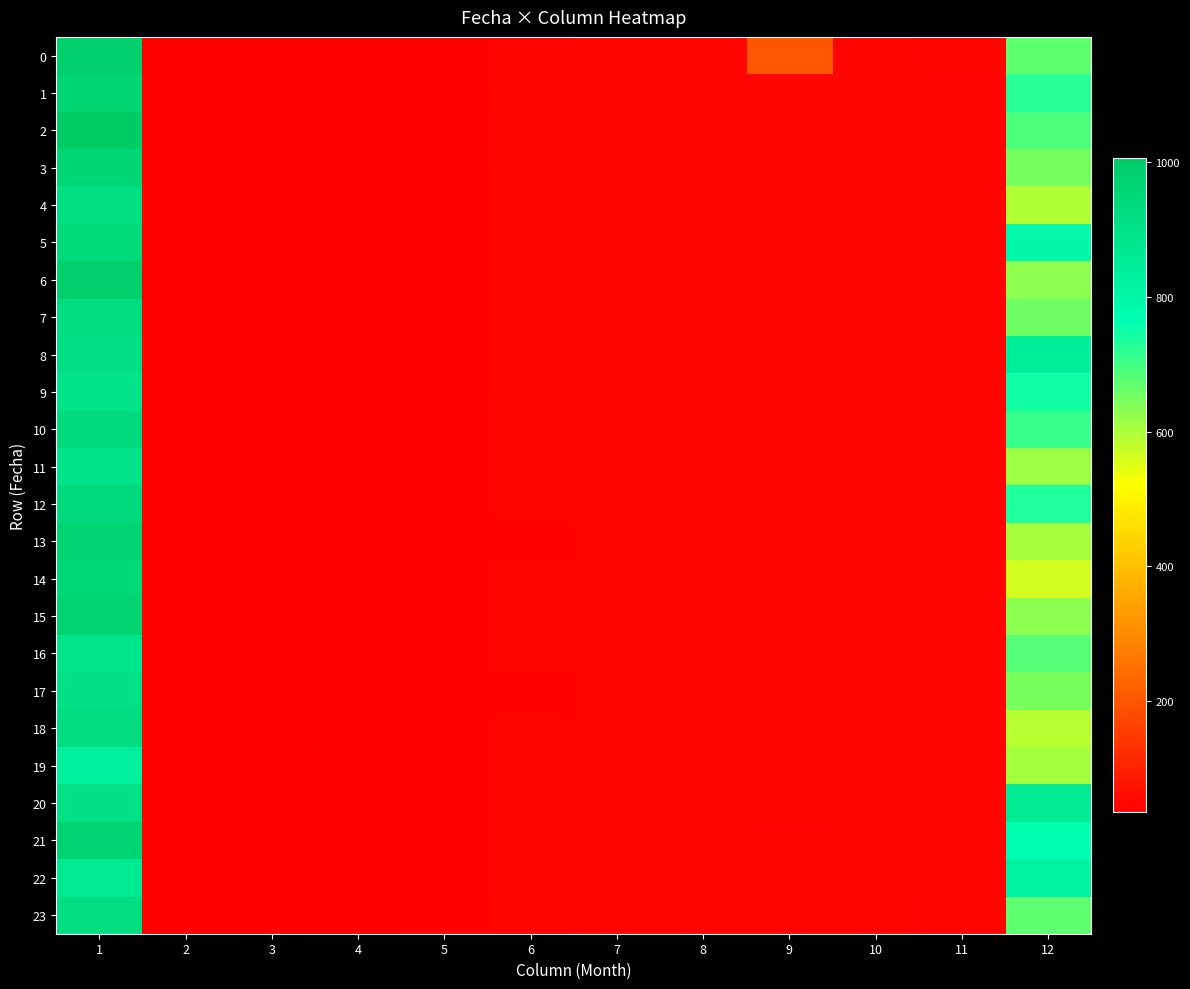

Which category has the highest value across all series?

1